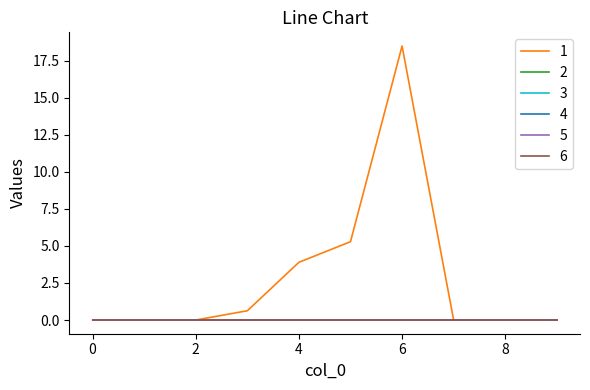

Does the chart have visible grid lines?

No